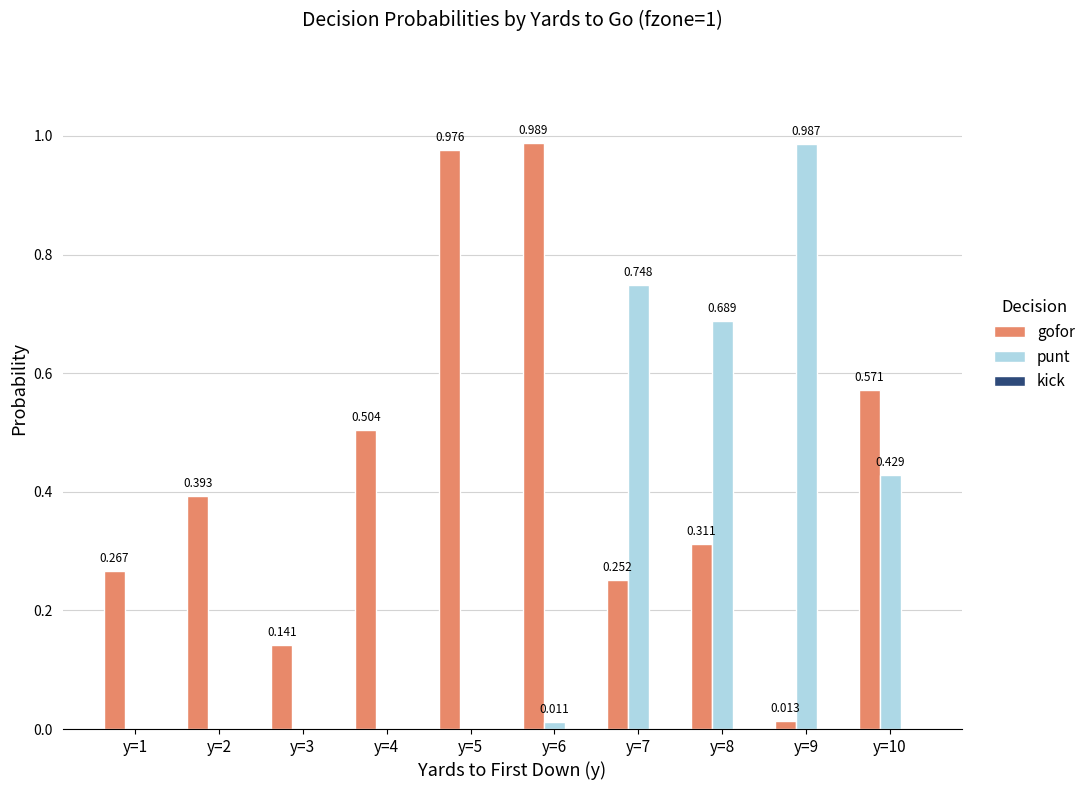

How many categories are shown in the chart?

10